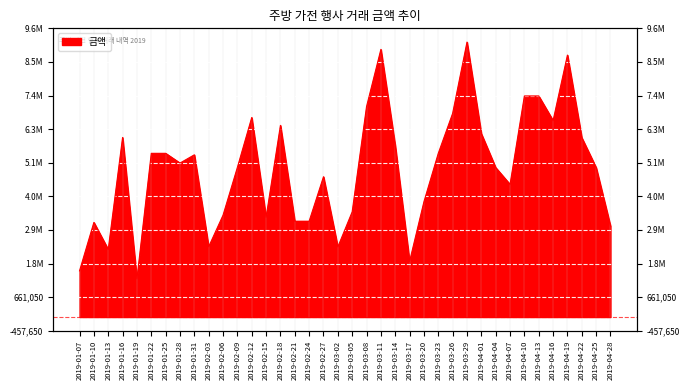

What is the difference between the values at 2019-01-28 and 2019-02-27?

456000